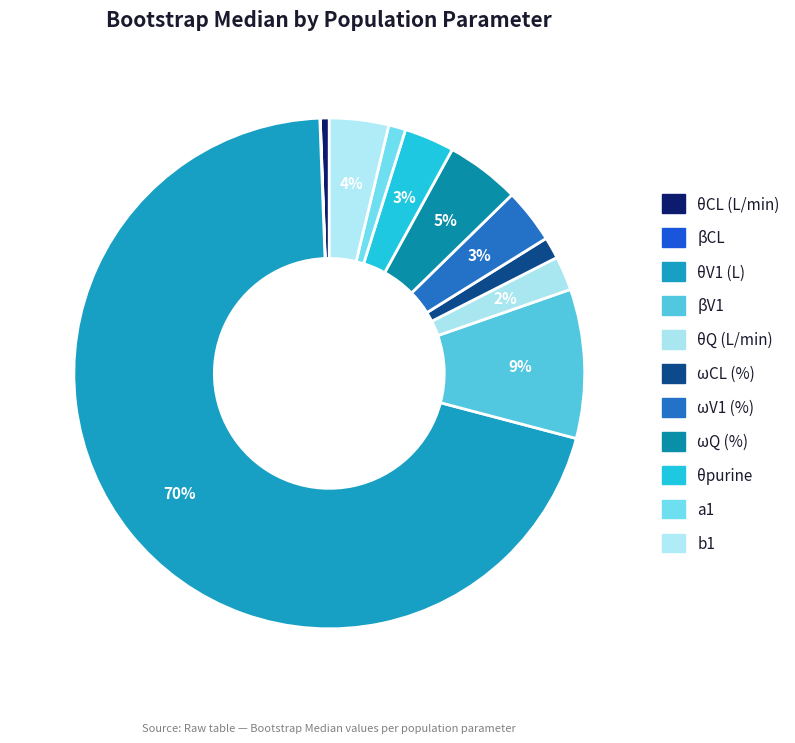

How many slices are in this pie chart?

11